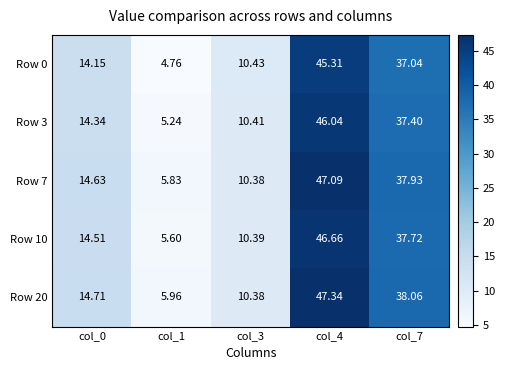

Is the value of Row 0 at col_3 greater than the value of Row 20 at col_3?

Yes